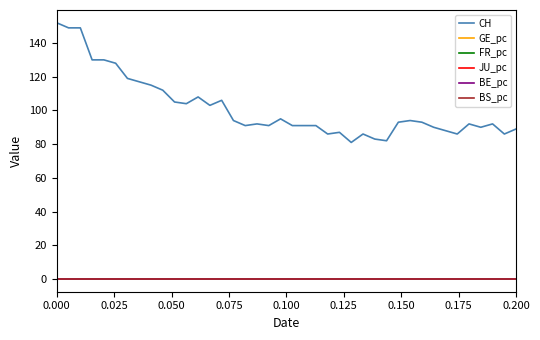

What is the greatest value displayed?

152.0